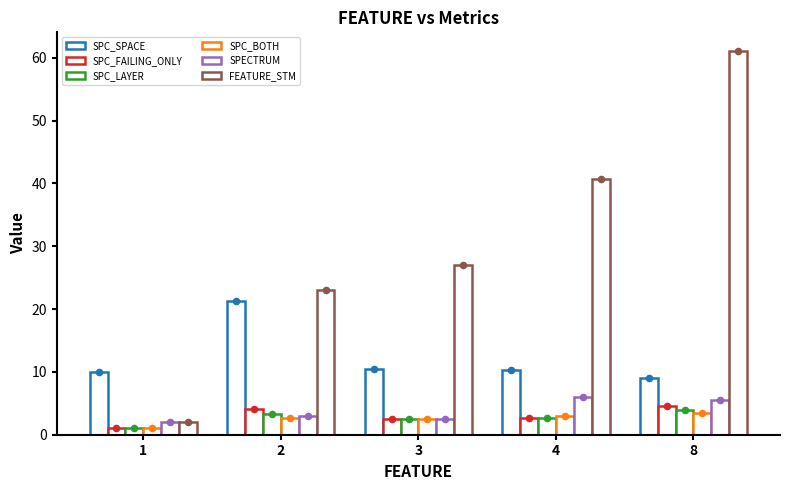

What are all the series names shown in the legend?

SPC_SPACE, SPC_FAILING_ONLY, SPC_LAYER, SPC_BOTH, SPECTRUM, FEATURE_STM